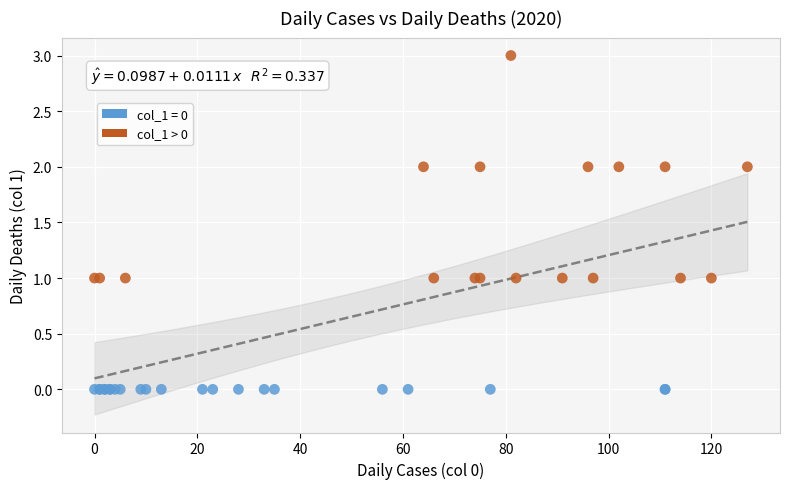

Which series reaches the minimum Y coordinate?

col_1 = 0